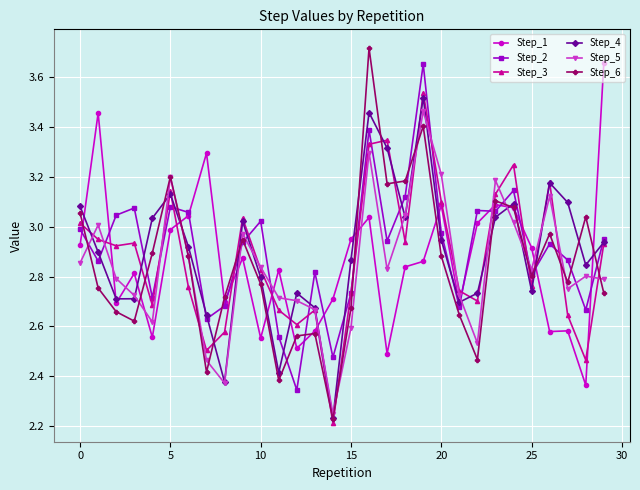

After their last crossing, which series has the higher values: Step_2 or Step_5?

Step_2